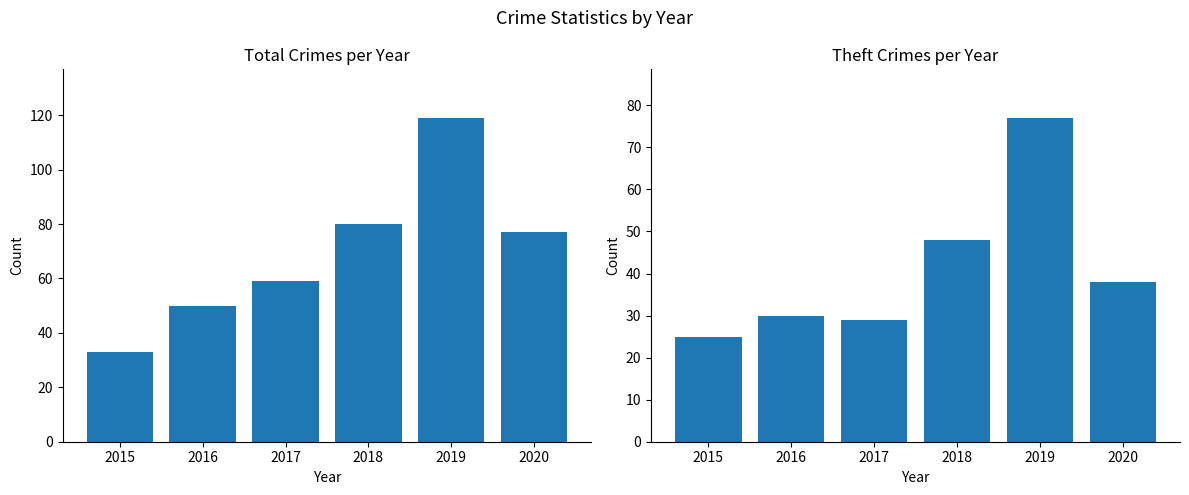

The value of Theft at 2016 is 8. True or false?

False